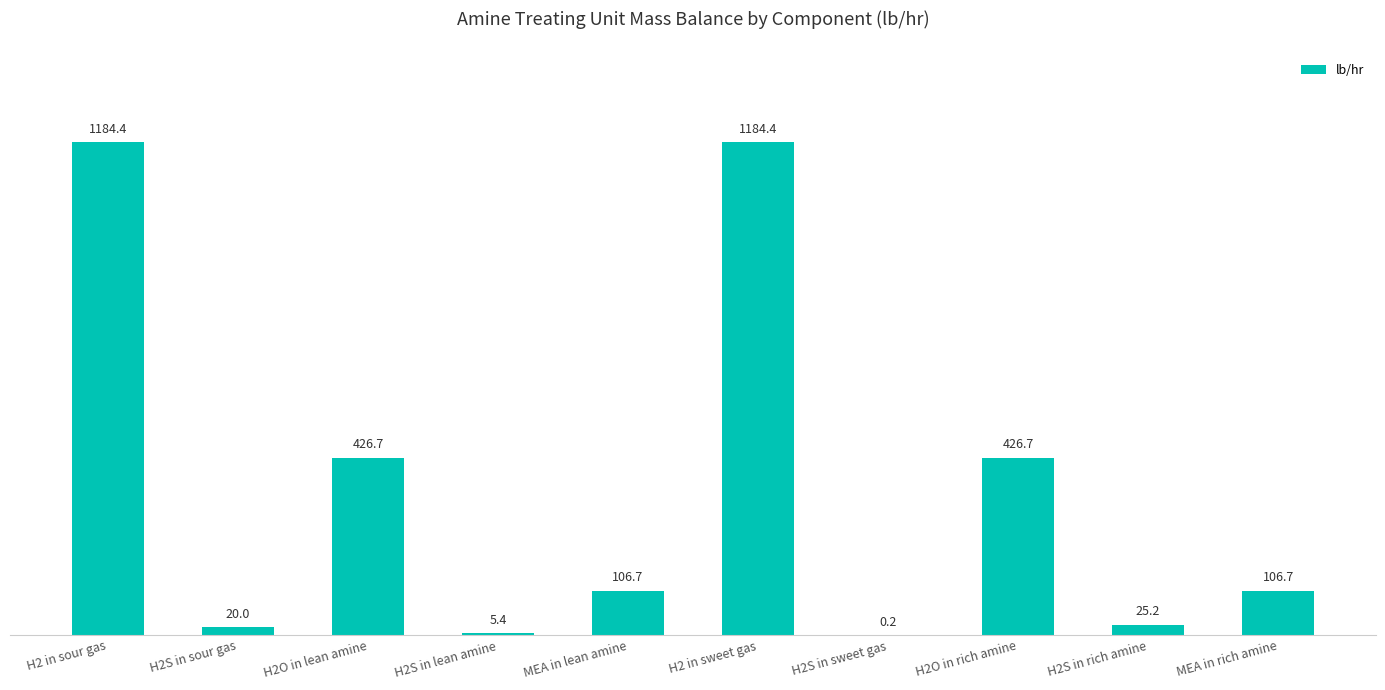

What value does the data have at H2S in lean amine?

5.4